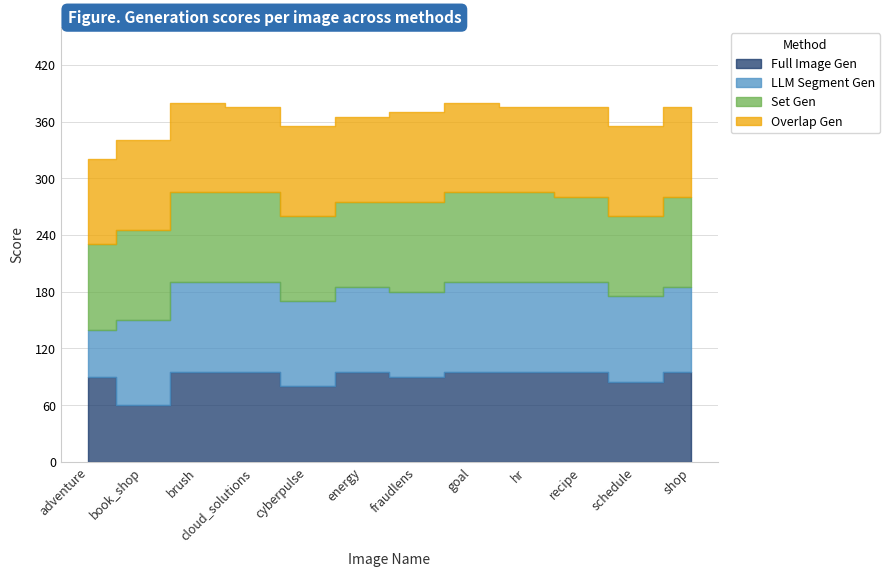

What is the spread (max minus min) of values at book_shop?

35